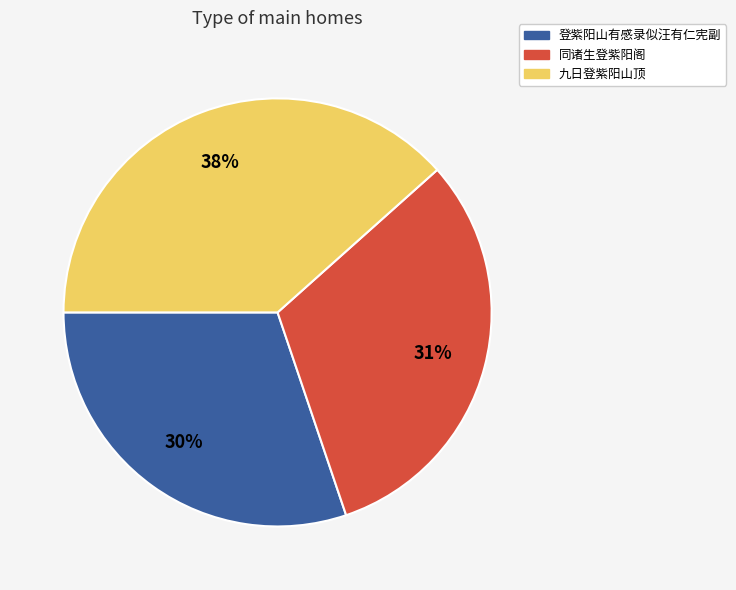

Rank the categories by value from highest to lowest.

九日登紫阳山顶, 同诸生登紫阳阁, 登紫阳山有感录似汪有仁宪副